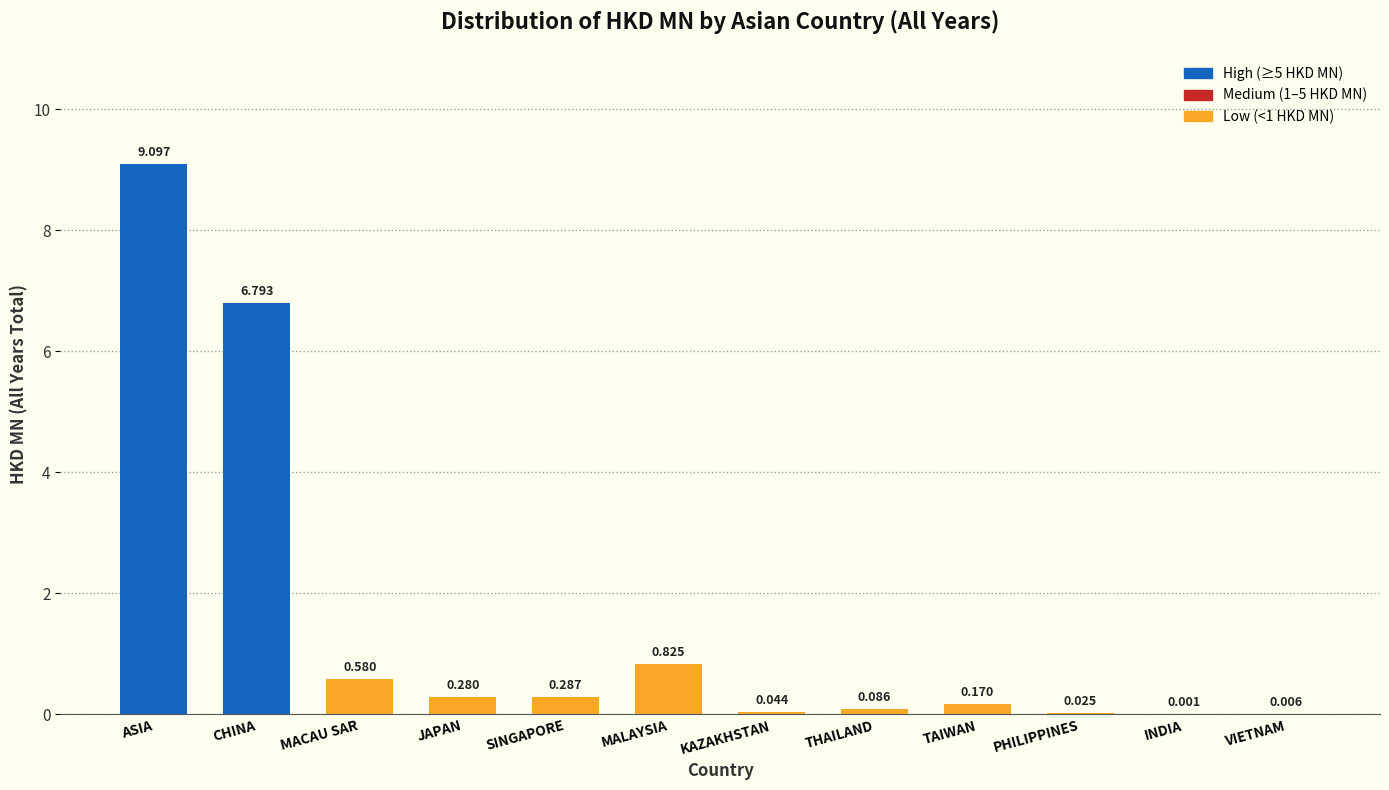

Between MACAU SAR and THAILAND, which is larger?

MACAU SAR